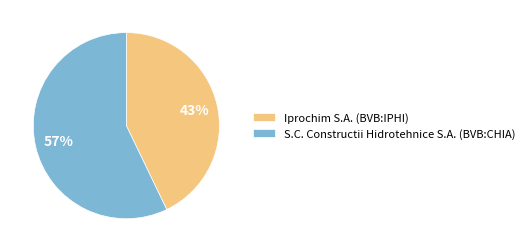

Rank the categories by value from highest to lowest.

S.C. Constructii Hidrotehnice S.A. (BVB:CHIA), Iprochim S.A. (BVB:IPHI)